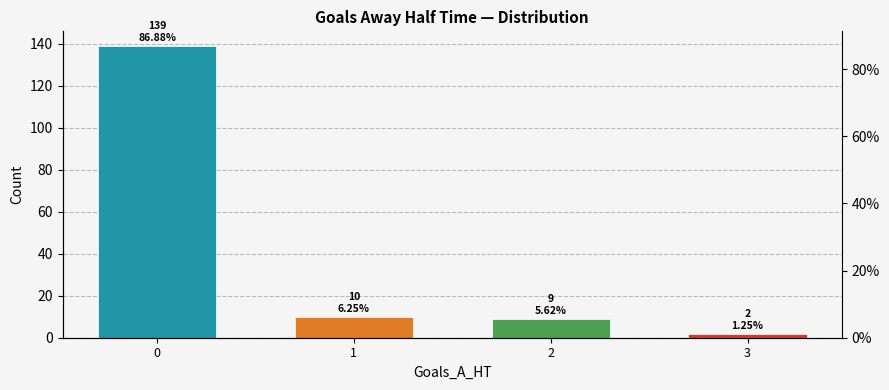

What is the difference between the second highest and minimum values?

8